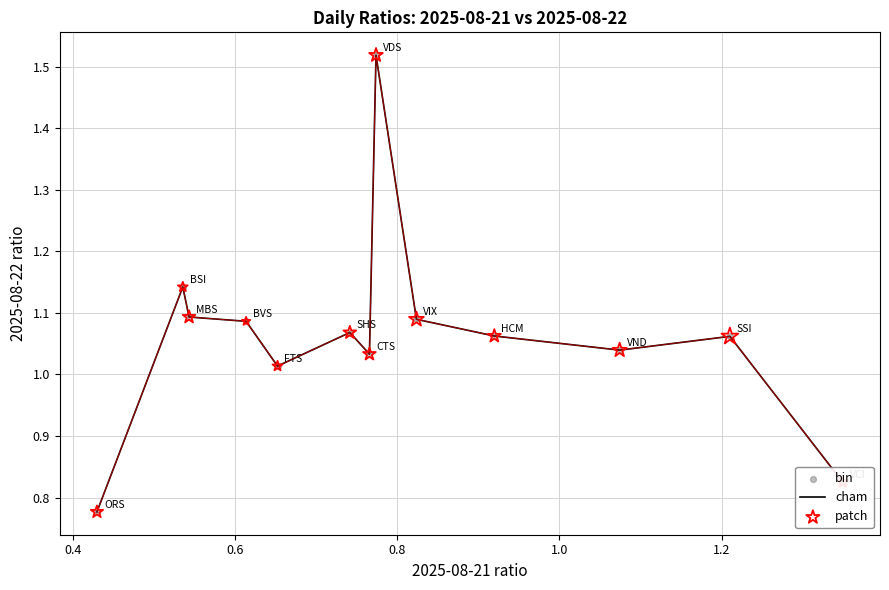

What is the difference between the maximum and minimum values?

0.7